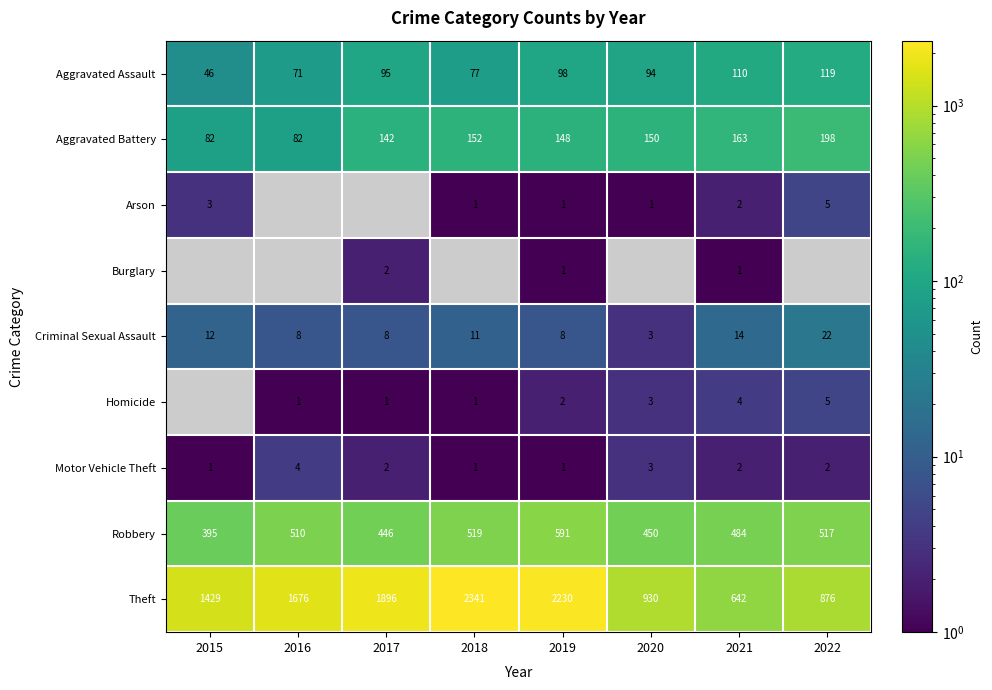

Is the value of Robbery at 2019 greater than the value of Aggravated Assault at 2020?

Yes